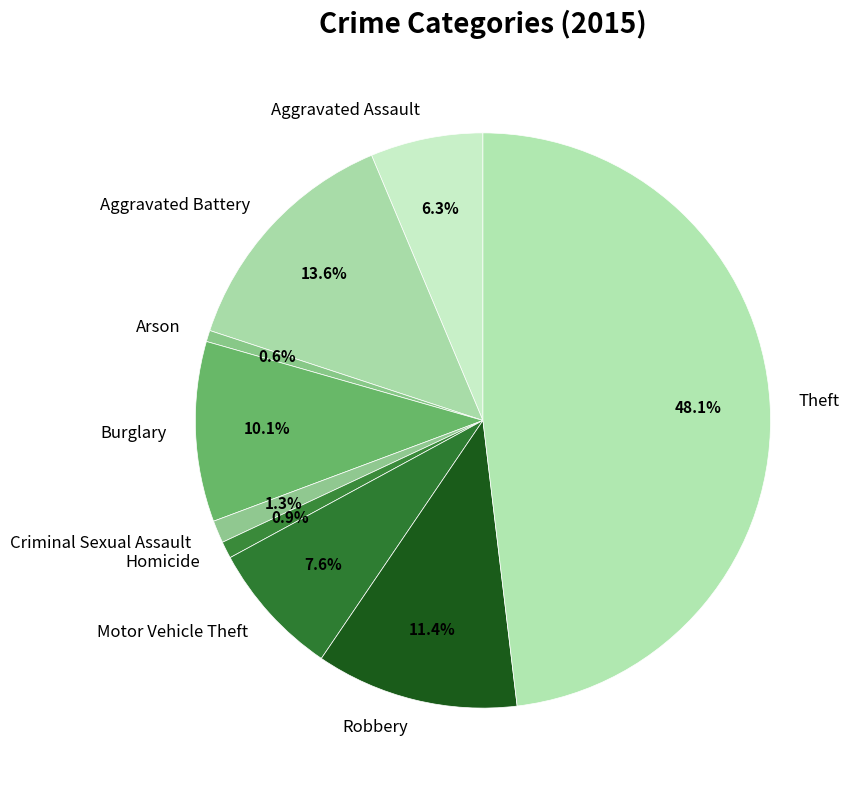

Does Theft represent more than half of the total?

No